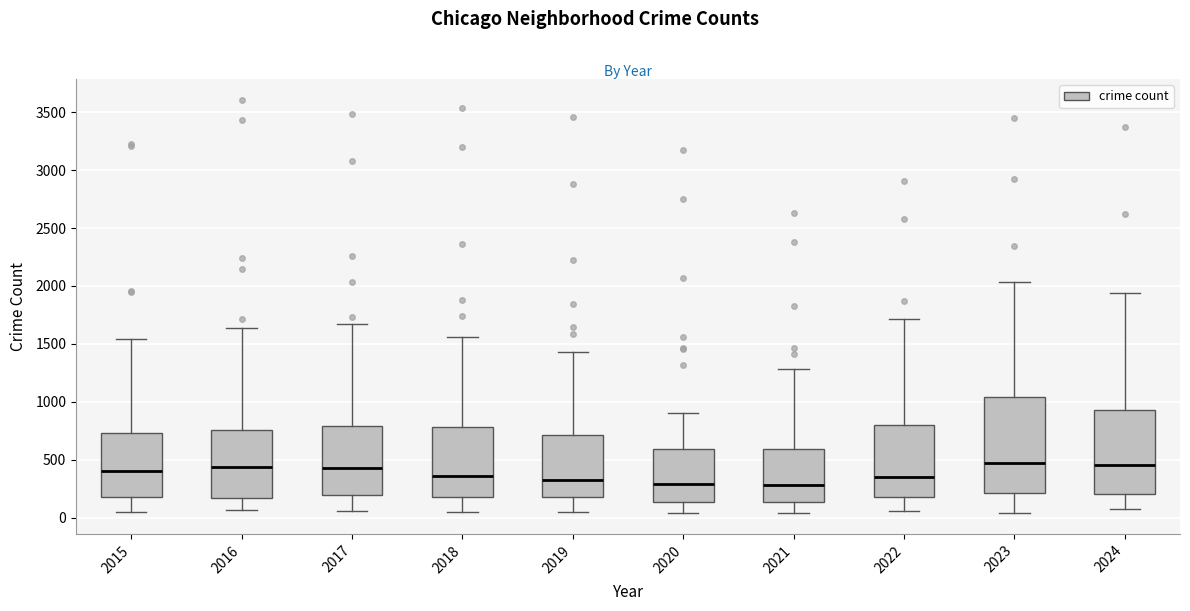

Reading left to right, read every box against the y-axis: the position of its median line, the range the box covers, and the ends of its whiskers. The values are not printed on the chart, so give them approximately, as read against the axis.

2015: median 400, box 200 to 750, whiskers 50 to 1550
2016: median 450, box 150 to 750, whiskers 50 to 1650
2017: median 450, box 200 to 800, whiskers 50 to 1650
2018: median 350, box 200 to 800, whiskers 50 to 1550
2019: median 350, box 200 to 700, whiskers 50 to 1450
2020: median 300, box 150 to 600, whiskers 50 to 900
2021: median 300, box 150 to 600, whiskers 50 to 1300
2022: median 350, box 200 to 800, whiskers 50 to 1700
2023: median 450, box 200 to 1050, whiskers 50 to 2050
2024: median 450, box 200 to 950, whiskers 50 to 1950